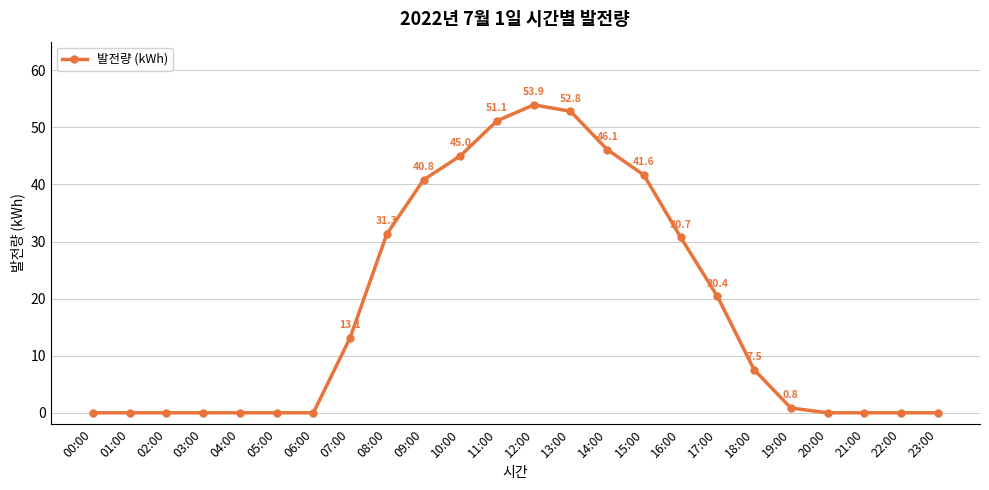

Reading right to left, what are all the values shown in this chart?

0.0	0.0	0.0	0.0	0.8	7.5	20.4	30.7	41.6	46.1	52.8	53.9	51.1	45.0	40.8	31.3	13.1	0.0	0.0	0.0	0.0	0.0	0.0	0.0